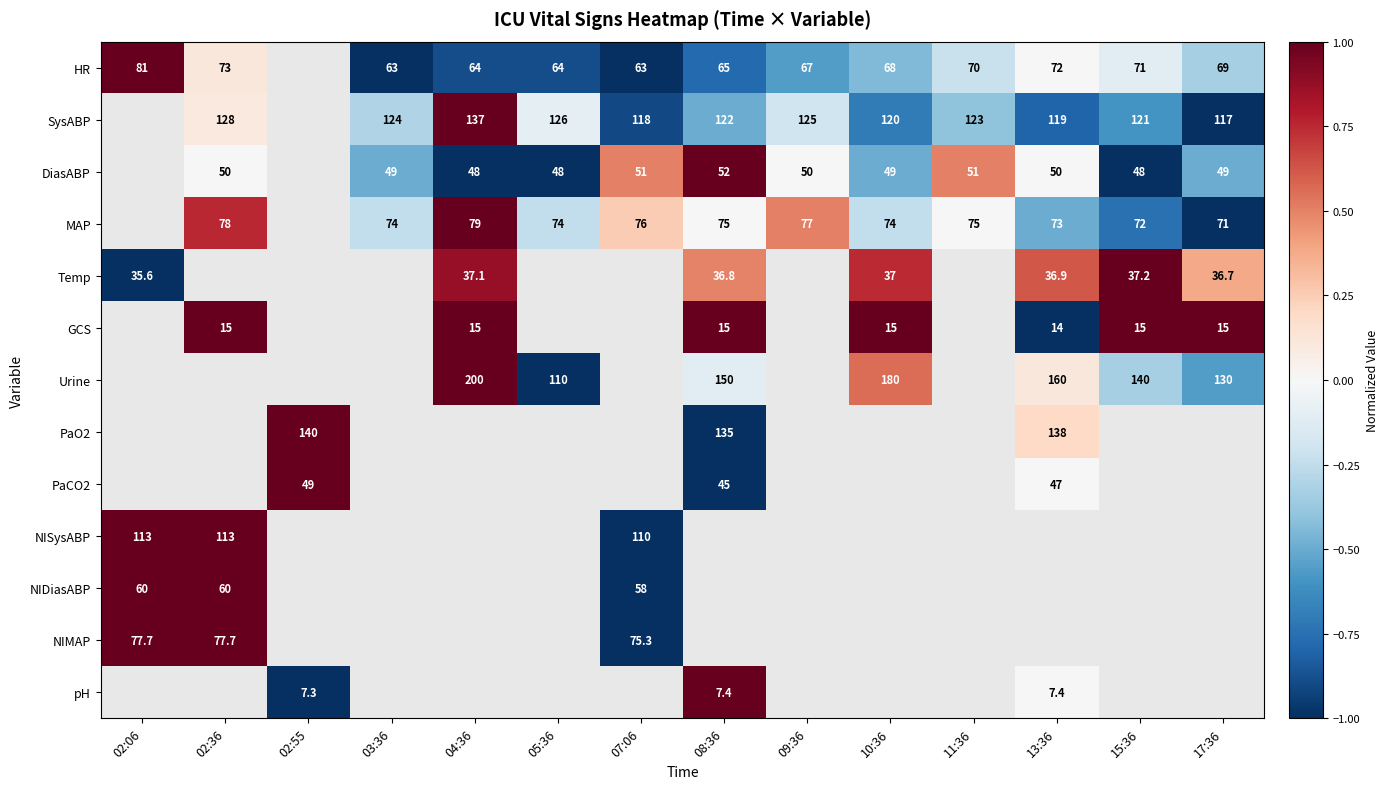

True or false: NISysABP has a value of 51.1 at 02:06.

False